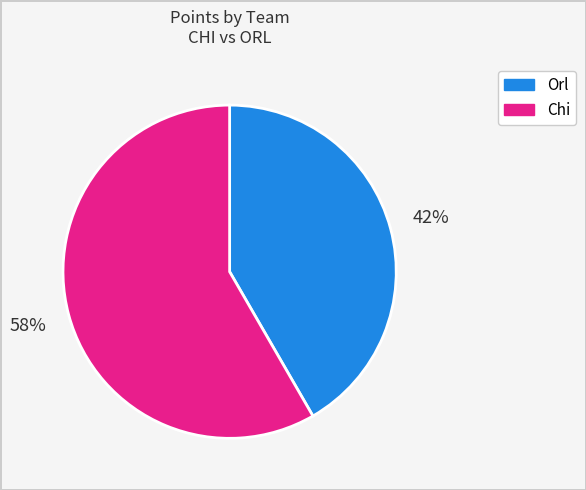

Is there any slice that represents more than half of the pie?

Yes